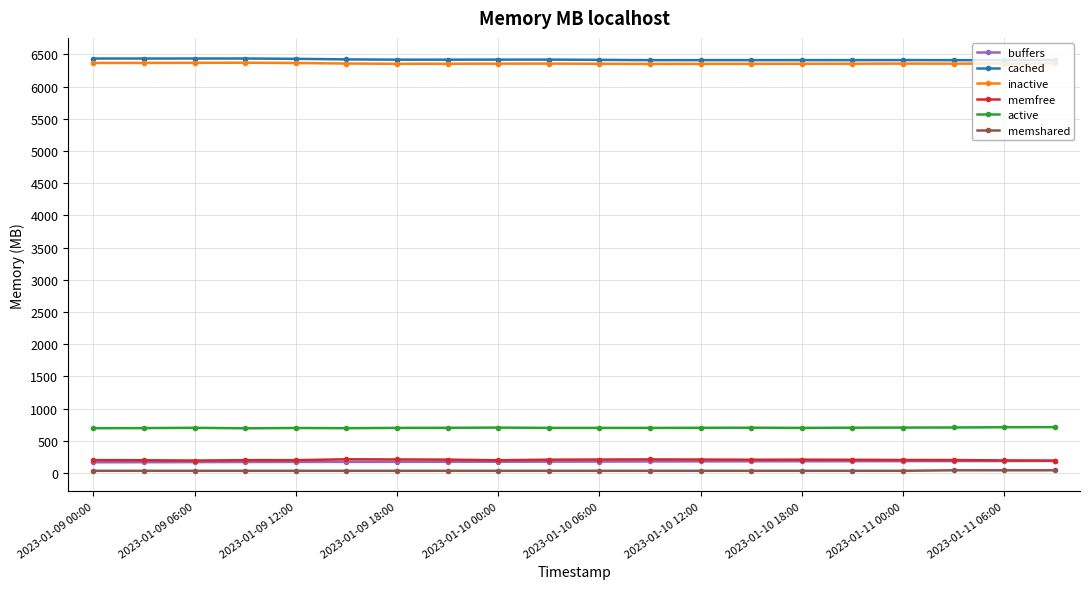

What is the minimum value for memfree?

193.1